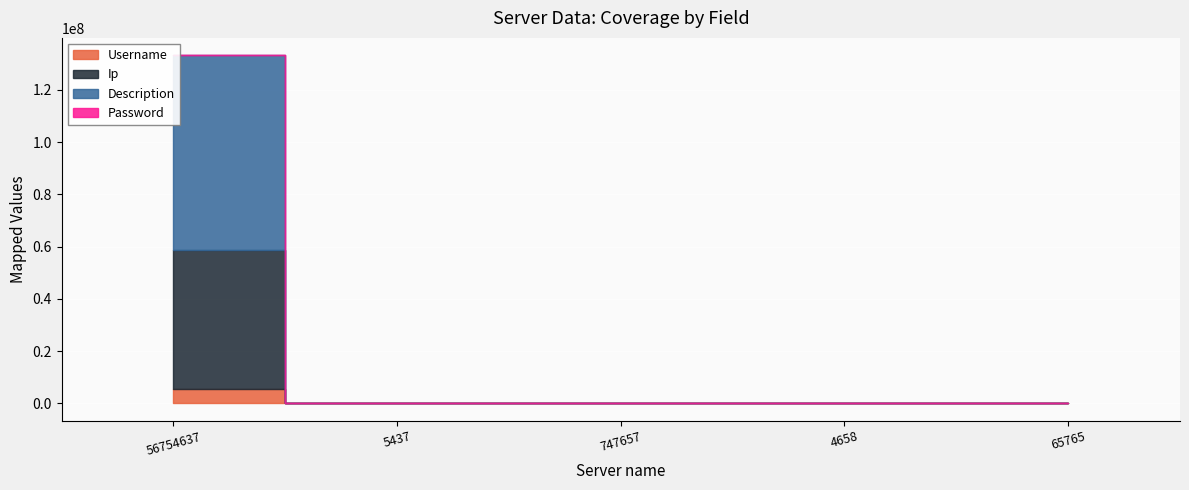

True or false: Username has more than 2 interior local peaks.

False